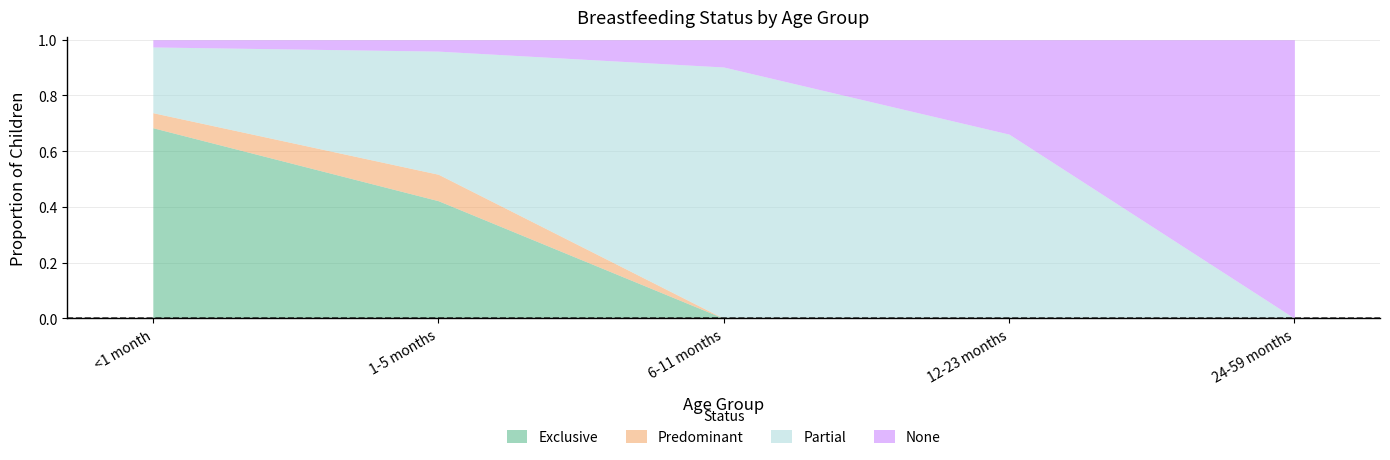

True or false: Exclusive has a value of 0.0 at 6-11 months.

True